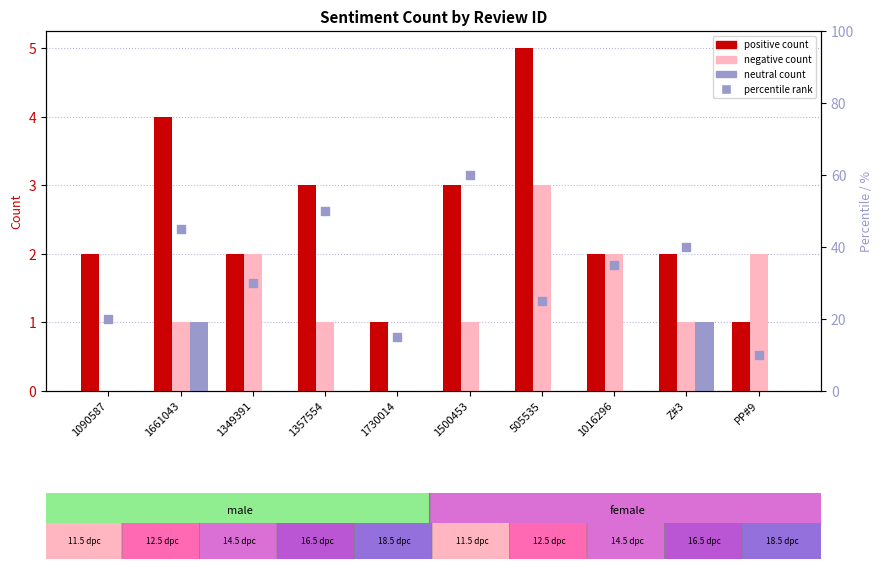

Is the value of positive at 1500453 greater than the value of negative at 1357554?

Yes